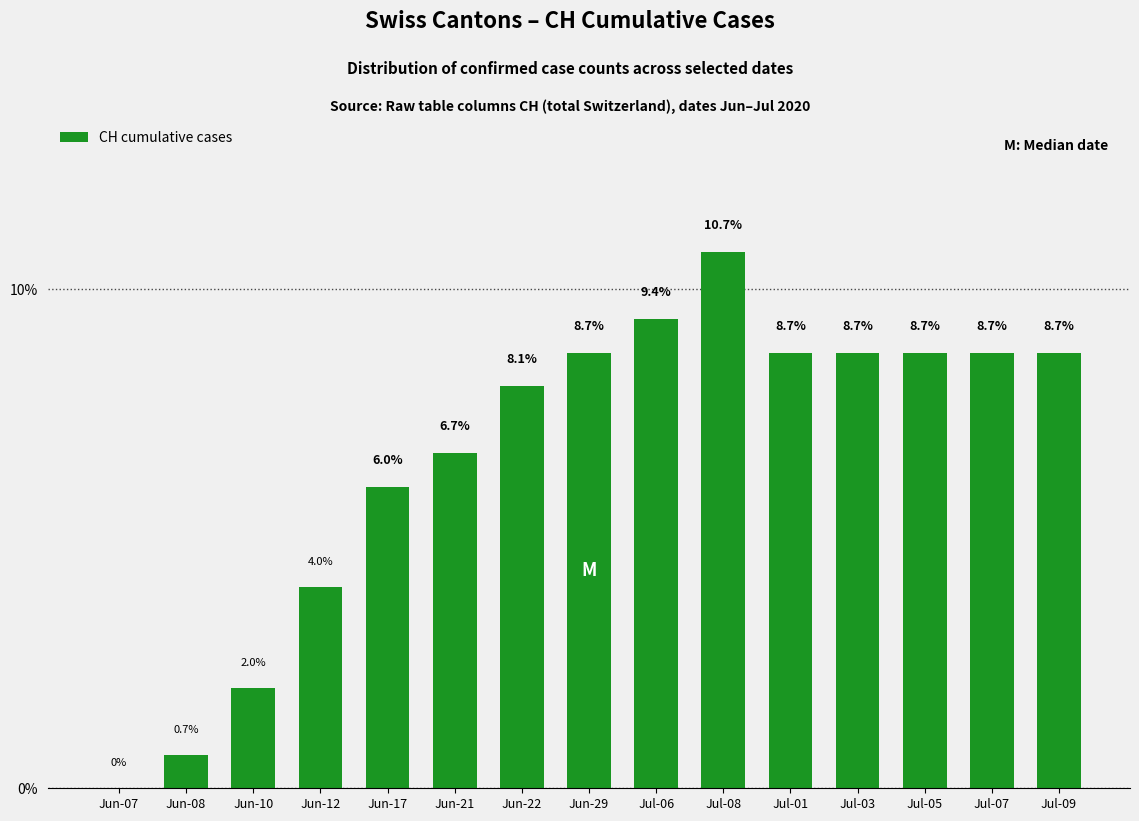

The chart shows a value of 8.7 at Jun-29. True or false?

True